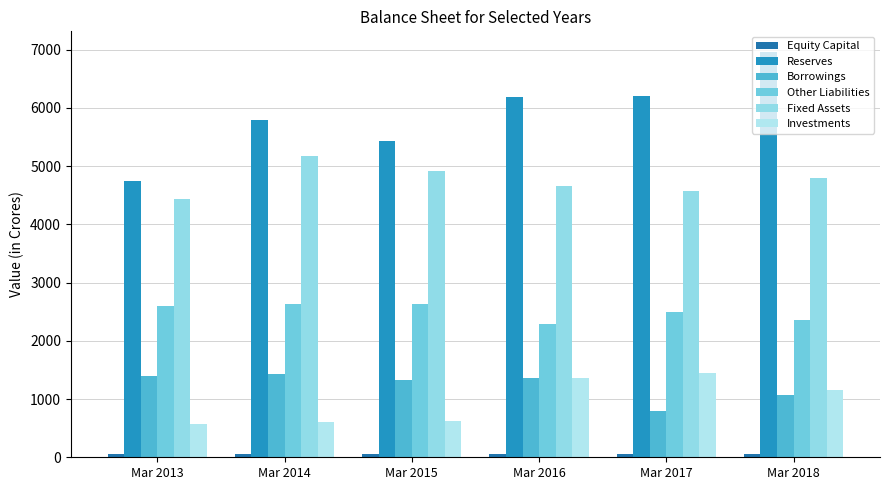

Count the number of categories in the chart.

6